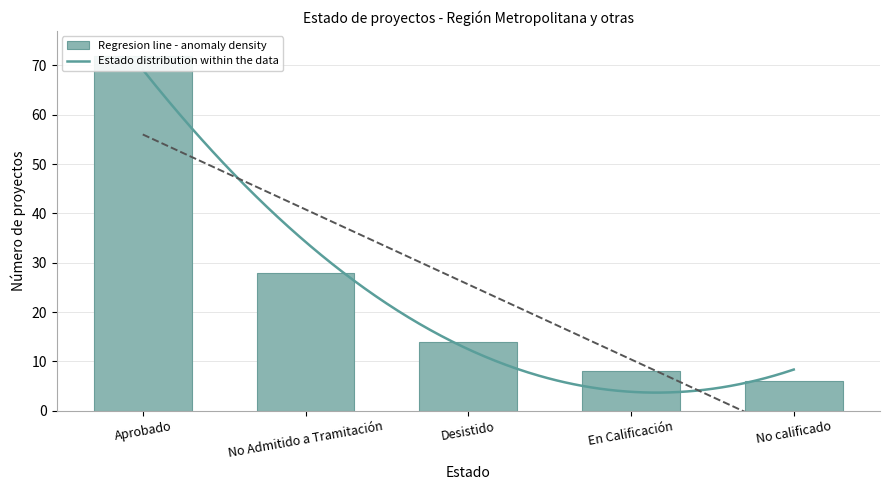

Reading left to right, list all the values displayed in this chart.

72	28	14	8	6